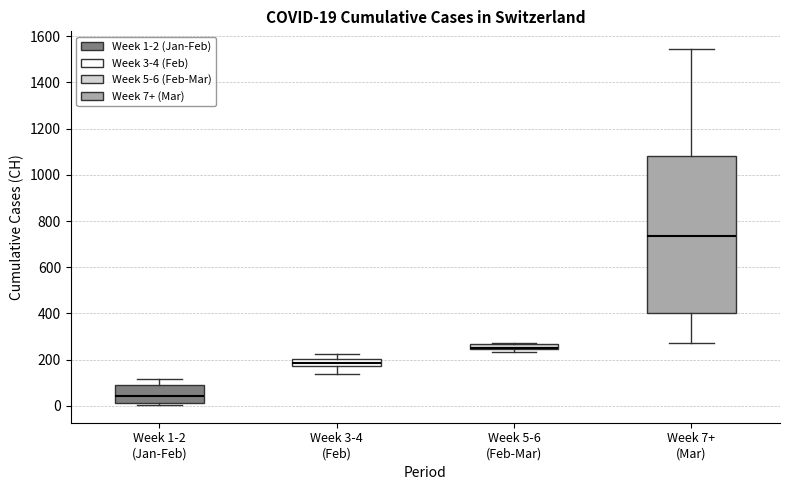

Comparing the boxes themselves (not the whiskers), which one is the tallest?

Week 7+ (Mar)